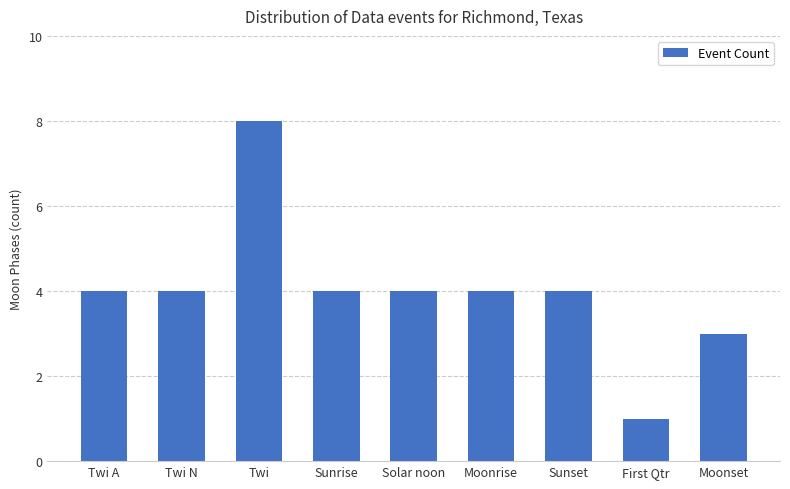

Count the values in the range 4 to 5.

6